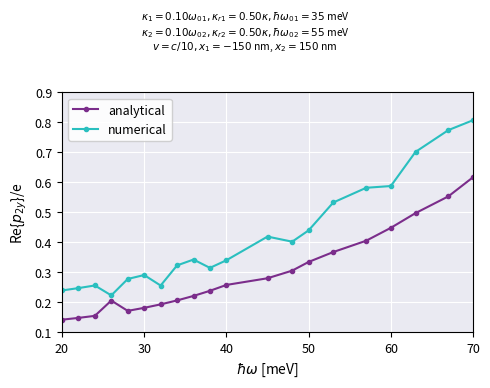

Which series has the widest spread of values?

numerical